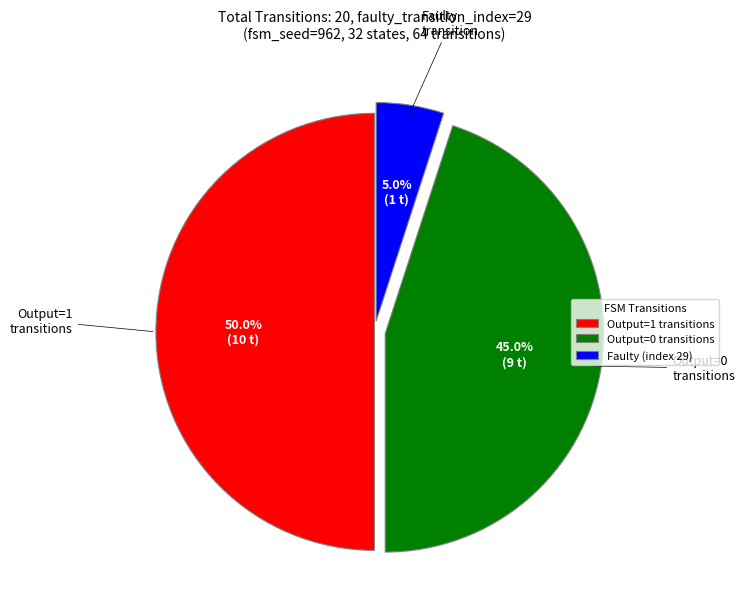

Combined, what portion of the pie is Faulty (index 29) and Output=0 transitions?

50.0%